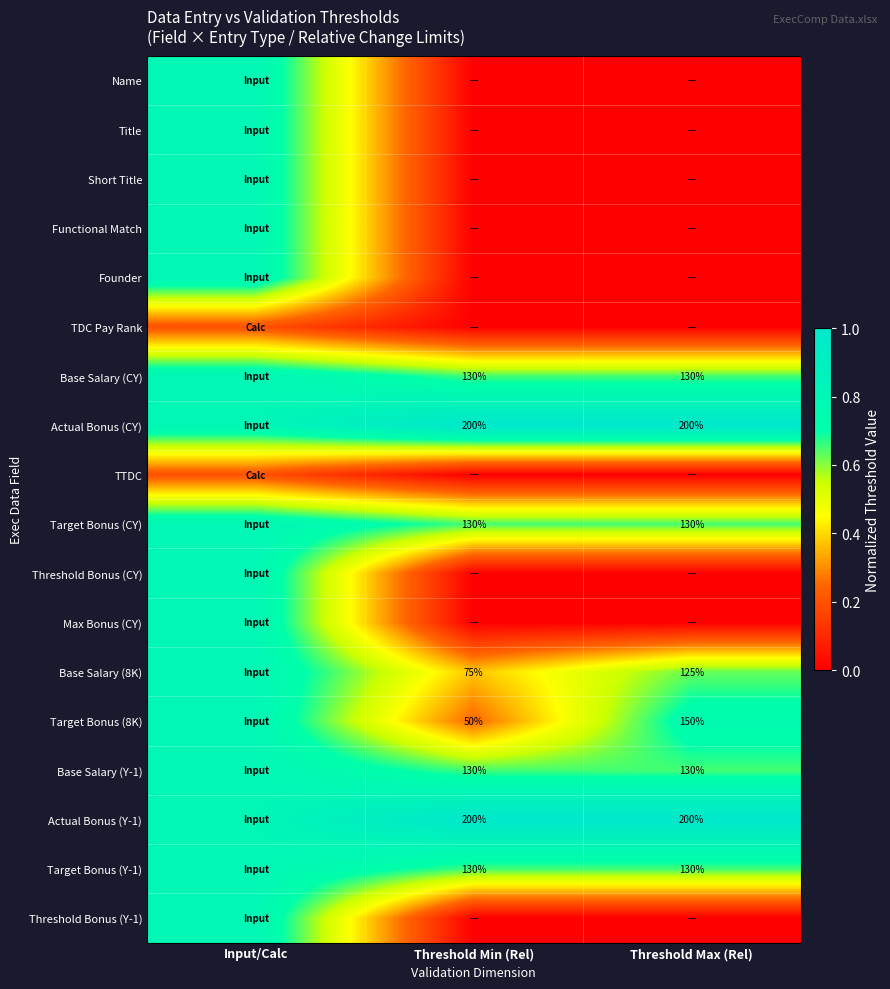

The Target Bonus (CY) series shows 130.0 at Threshold Max (Rel). True or false?

True